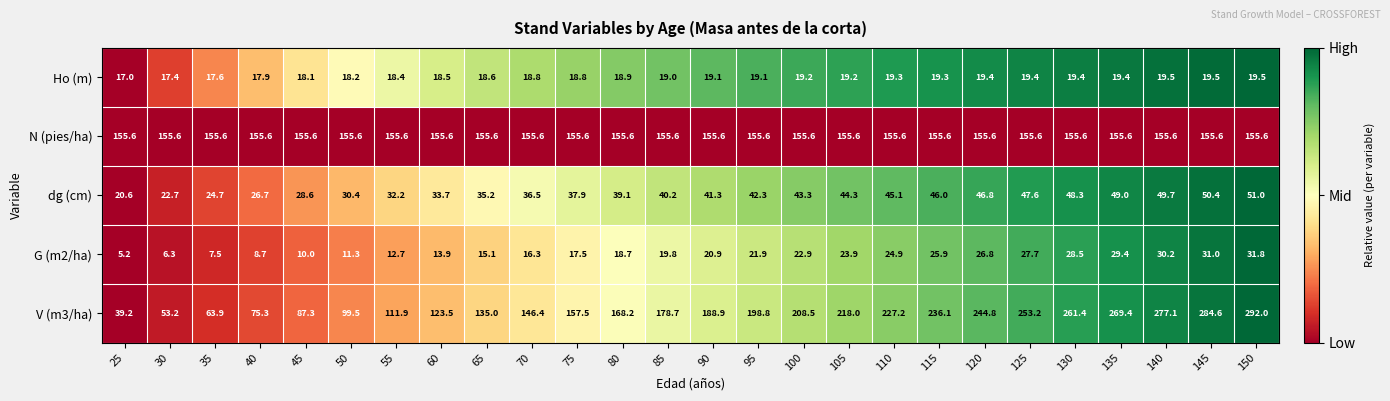

The Ho (m) series shows 13.0 at 125. True or false?

False